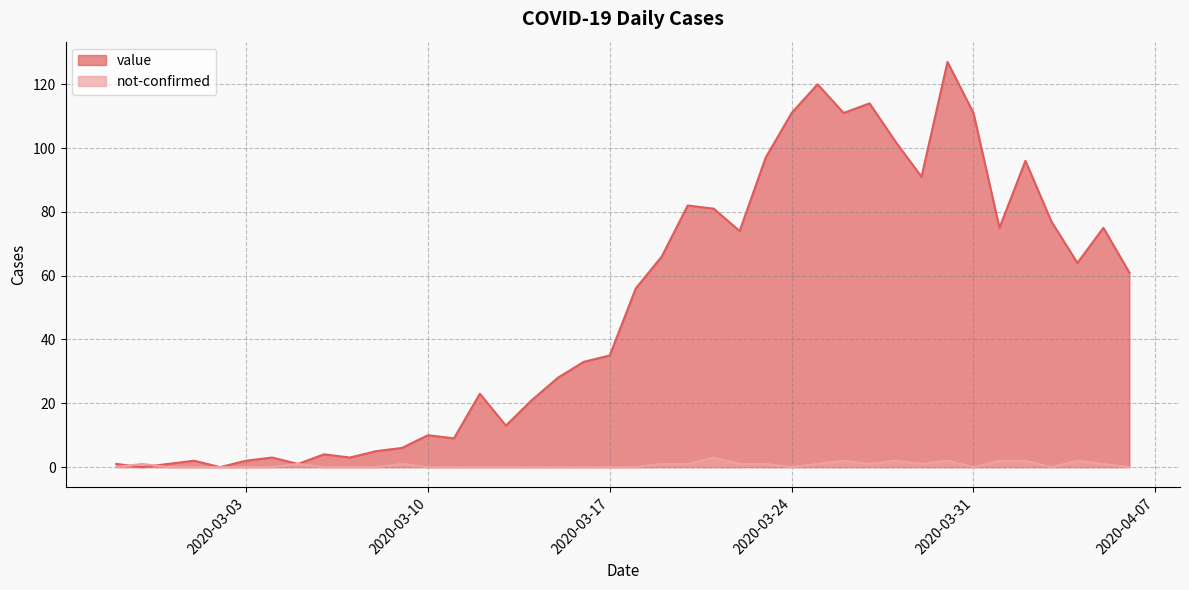

How many values in the value series exceed 56?

19